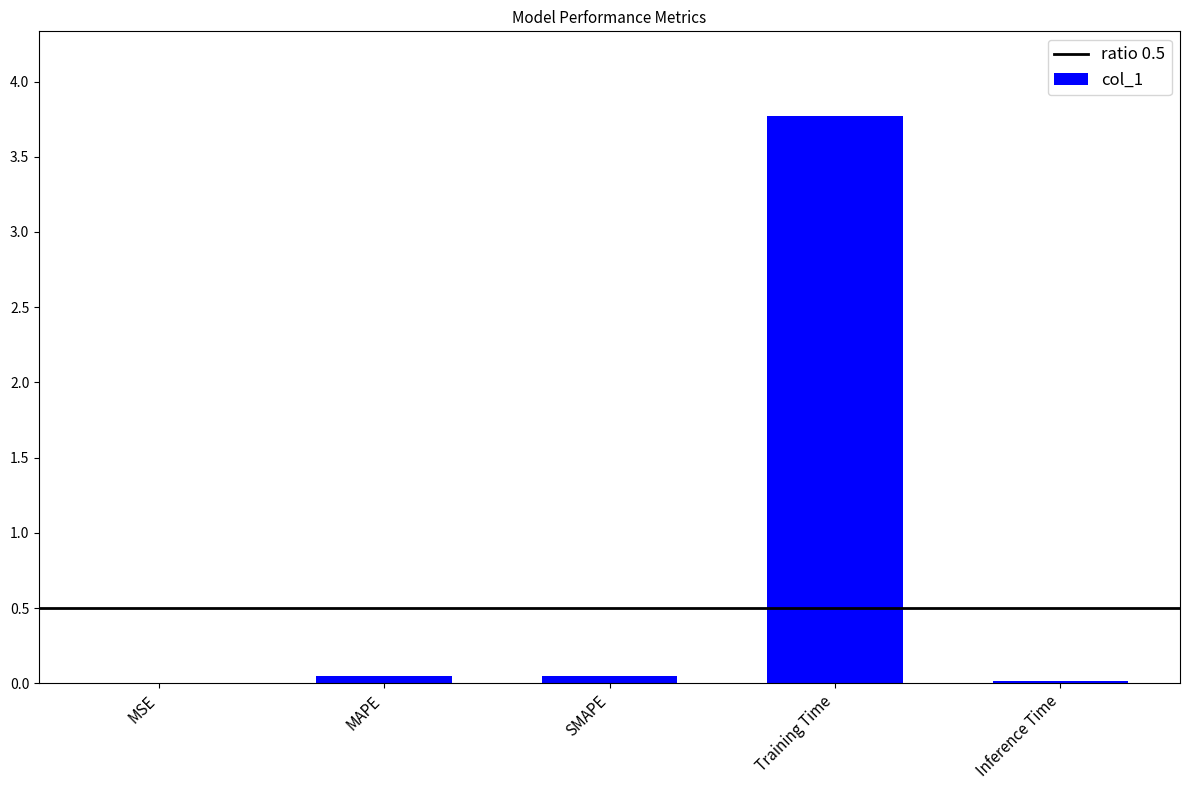

Is it true that the value at MSE is 0.0?

True